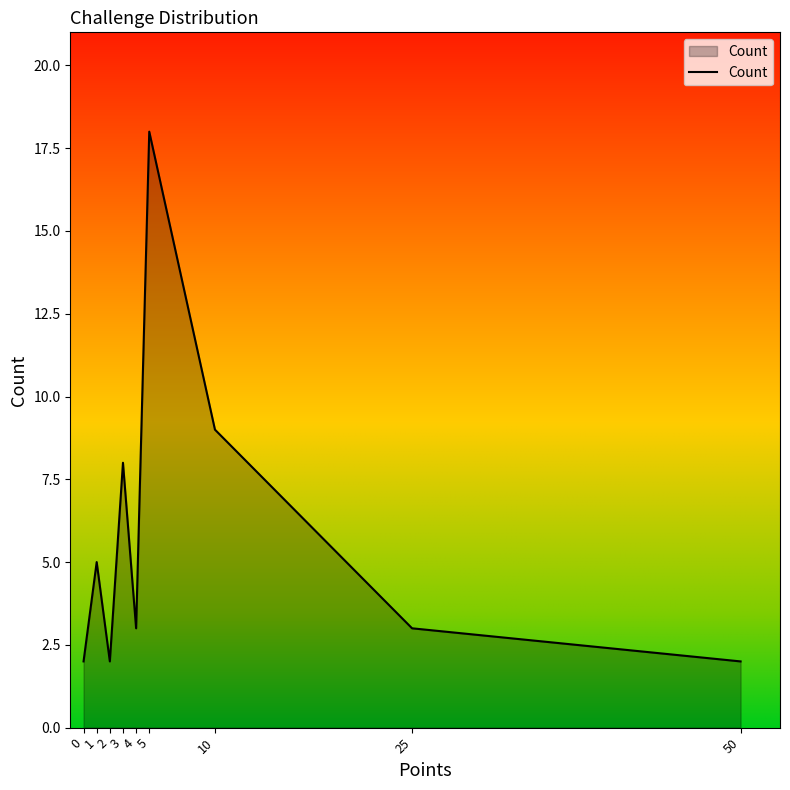

Where is the data nearest to the value 10?

10